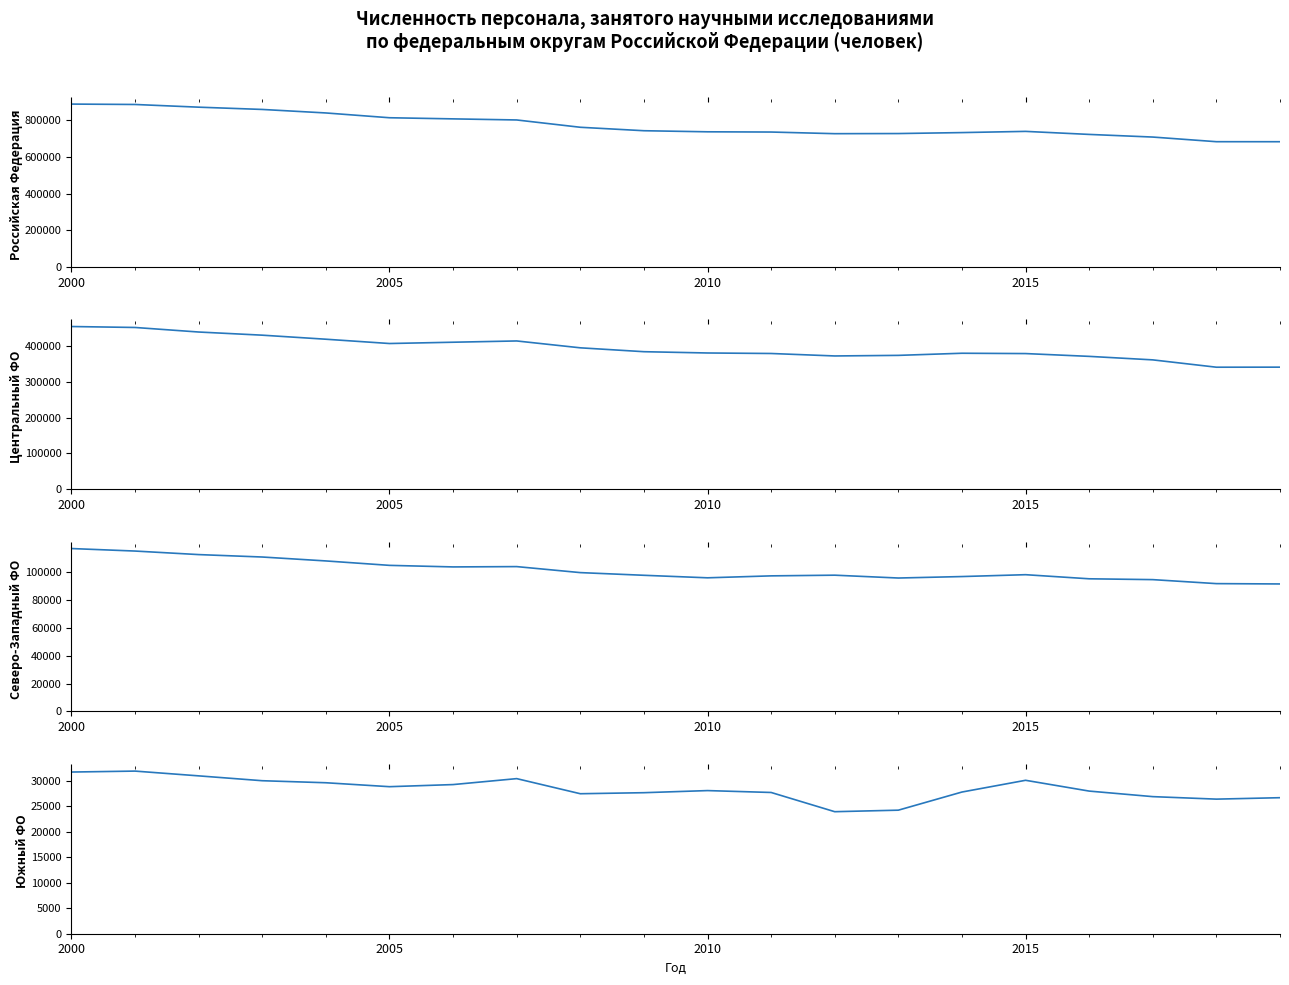

True or false: Российская Федерация and Северо-Западный ФО cross at least once.

False